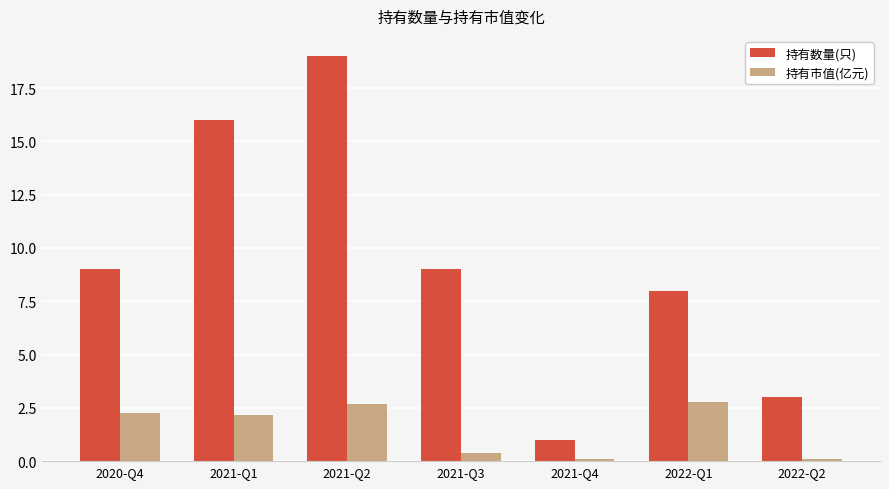

Are the bars horizontal?

No